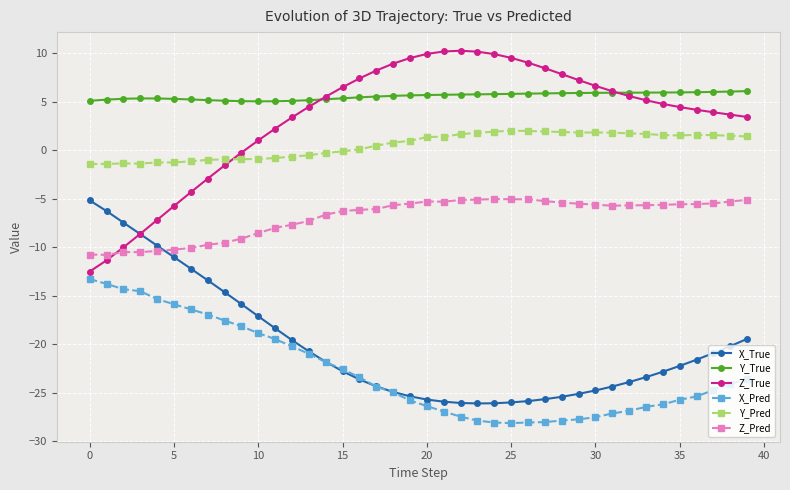

After their last crossing, which series has the higher values: Y_Pred or Z_True?

Z_True